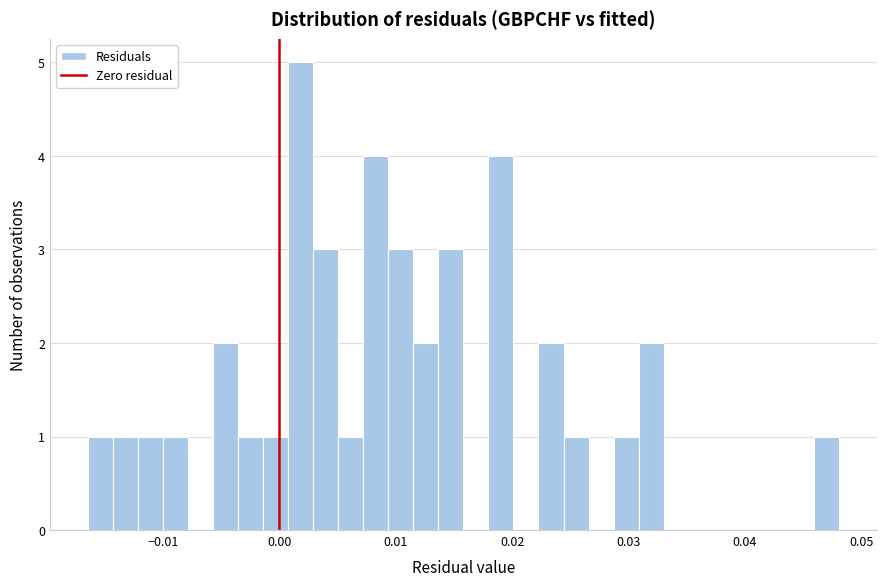

Around what value on the x-axis is the tallest bar? Give the approximate position of its centre, as read against the axis.

0.002